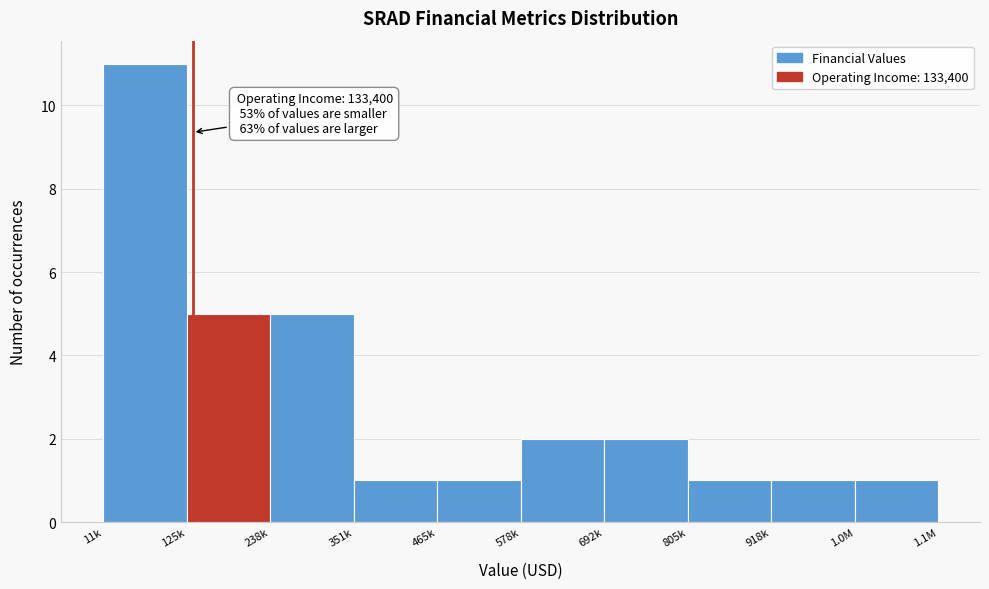

Reading left to right, transcribe all the data shown in this chart.

11k=11	125k=5	238k=5	351k=1	465k=1	578k=2	692k=2	805k=1	918k=1	1.0M=1